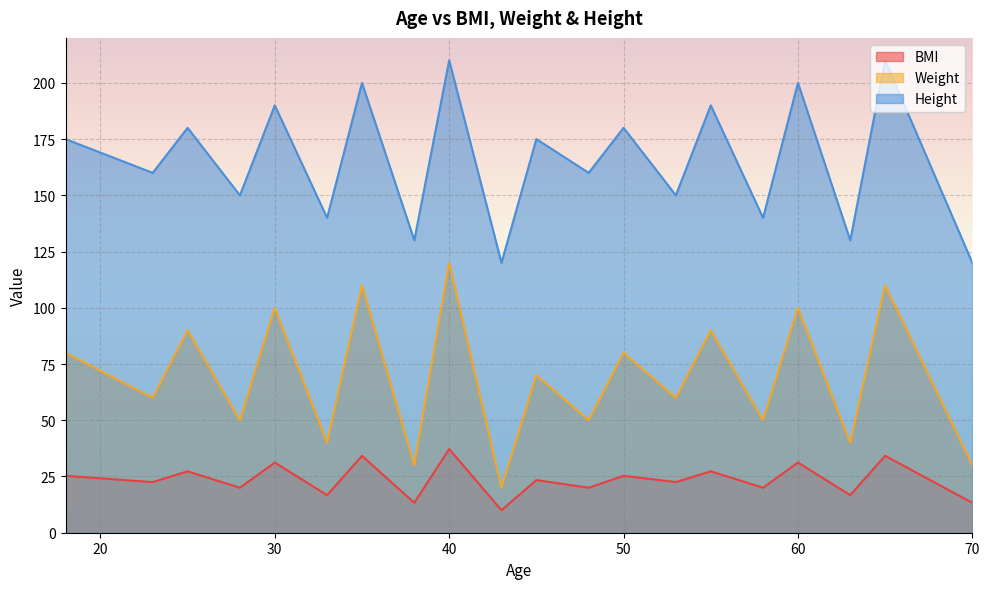

Reading right to left, extract all data points from this chart.

BMI: 13.3	34.2	16.7	31.2	20.0	27.3	22.5	25.3	20.0	23.4	10.0	37.2	13.3	34.2	16.7	31.2	20.0	27.3	22.5	25.3
Weight: 30.0	110.0	40.0	100.0	50.0	90.0	60.0	80.0	50.0	70.0	20.0	120.0	30.0	110.0	40.0	100.0	50.0	90.0	60.0	80.0
Height: 120.0	210.0	130.0	200.0	140.0	190.0	150.0	180.0	160.0	175.0	120.0	210.0	130.0	200.0	140.0	190.0	150.0	180.0	160.0	175.0